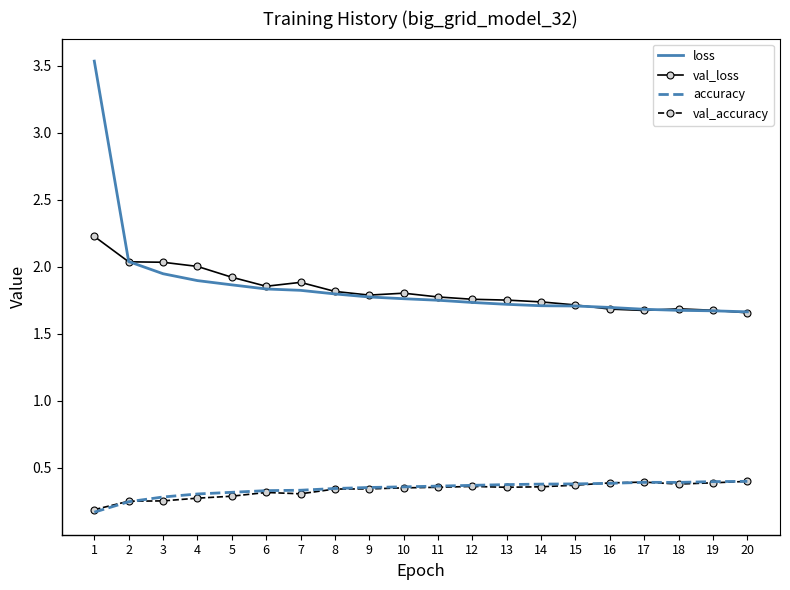

What is the total value across all series at 14?

4.2